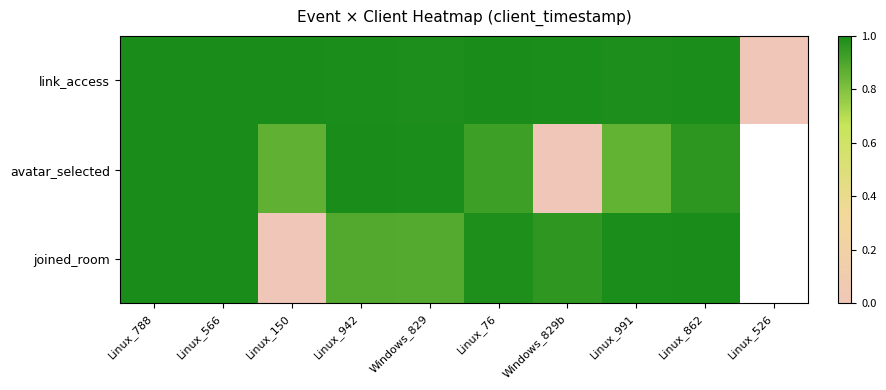

Which has a higher value, Windows_829 or Linux_788?

Linux_788